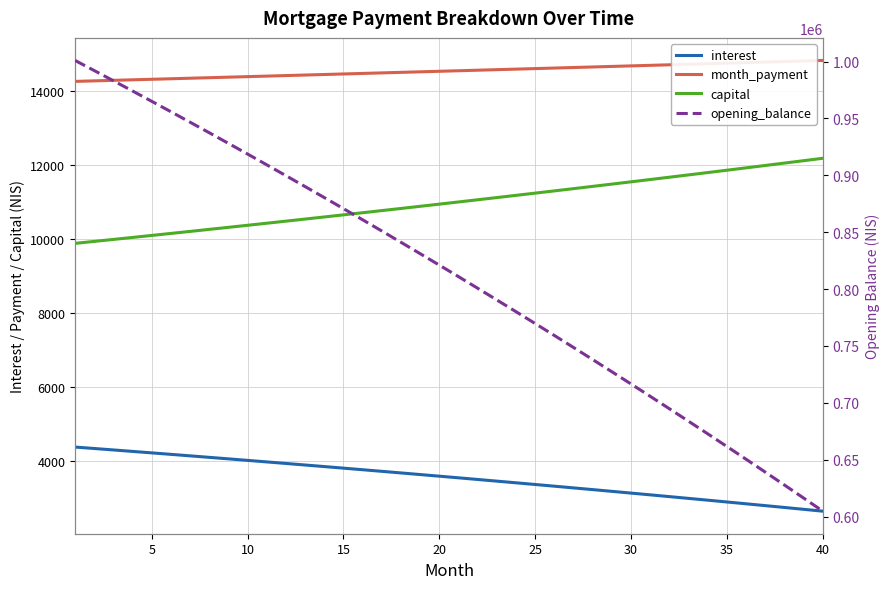

What is the spread (max minus min) of values at 15?

866871.8